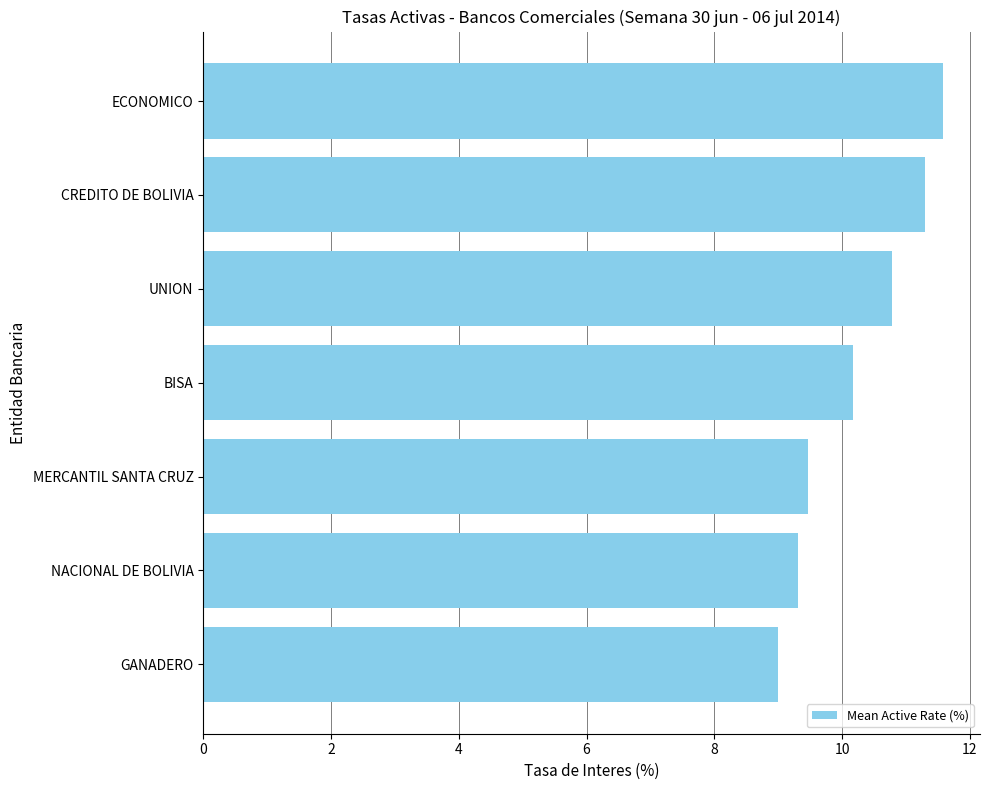

Reading top to bottom, list all the values displayed in this chart.

ECONOMICO=11.6	CREDITO DE BOLIVIA=11.3	UNION=10.8	BISA=10.2	MERCANTIL SANTA CRUZ=9.5	NACIONAL DE BOLIVIA=9.3	GANADERO=9.0